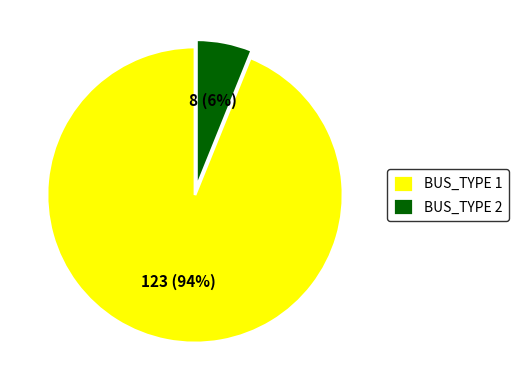

To the nearest percent, what is the difference between the largest and smallest slice percentages?

88%